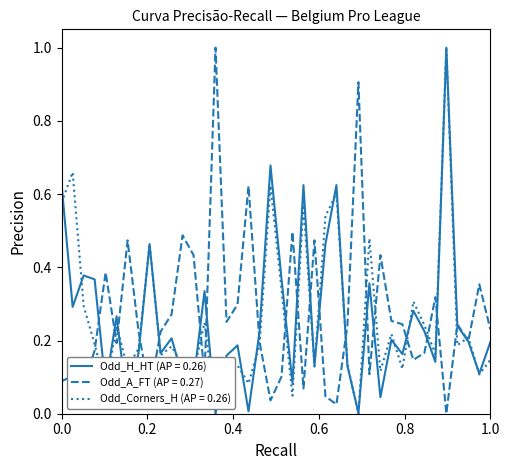

Is this an area chart (filled region under the line)?

No